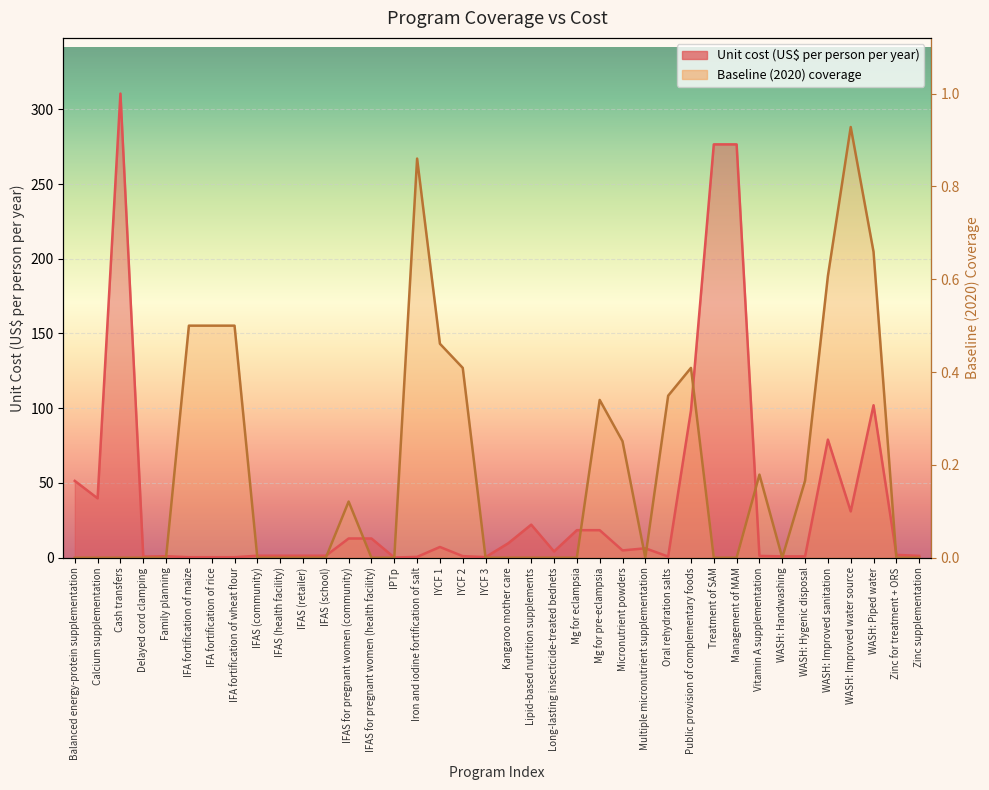

Which series changed the most between IYCF 3 and Treatment of SAM?

Unit cost (US$ per person per year)